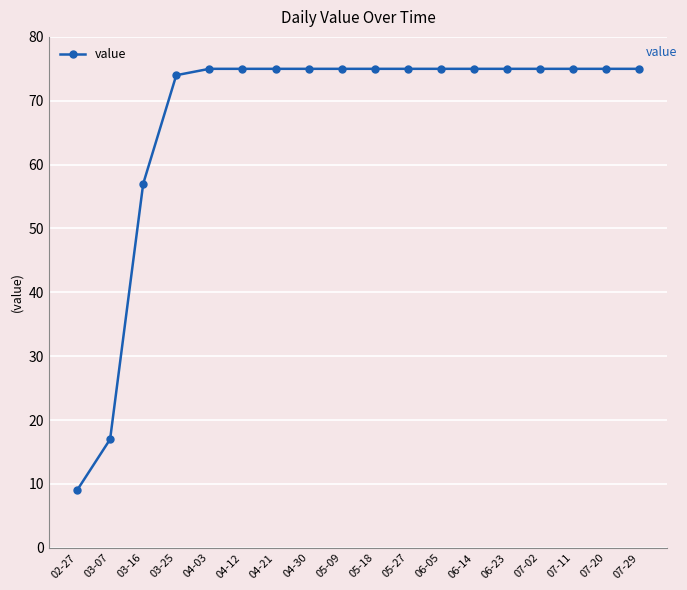

What is the ratio of the value at 05-09 to the value at 06-05?

1.0